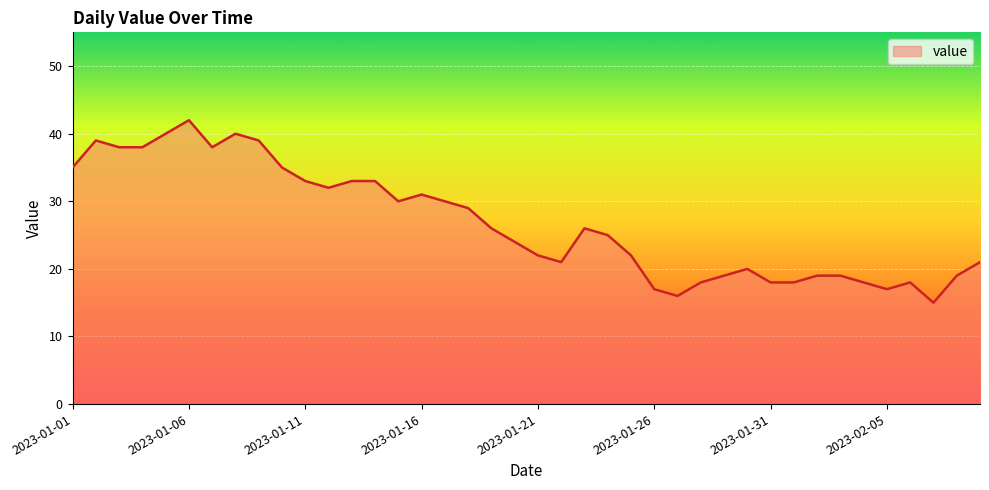

What is the maximum value shown in the chart?

42